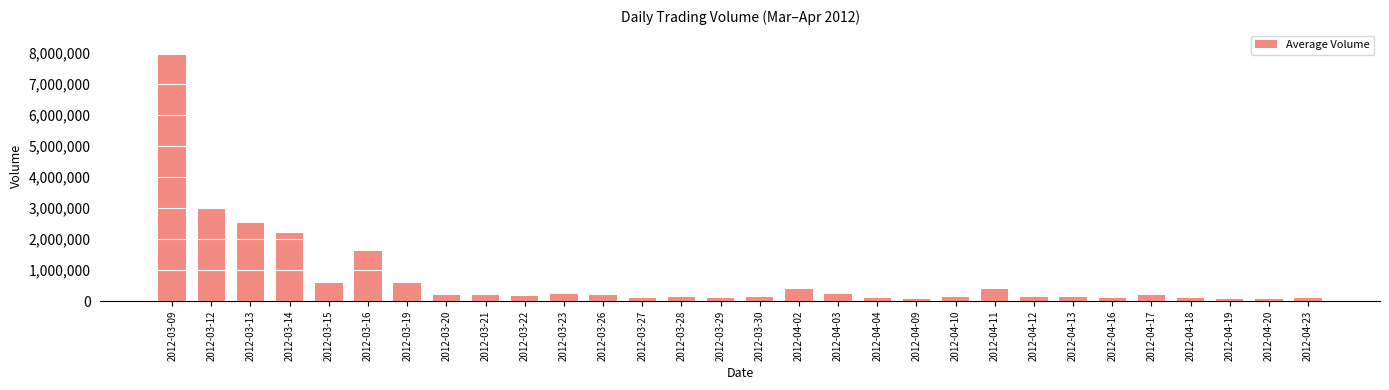

The value at 2012-03-14 is 3543659. True or false?

False